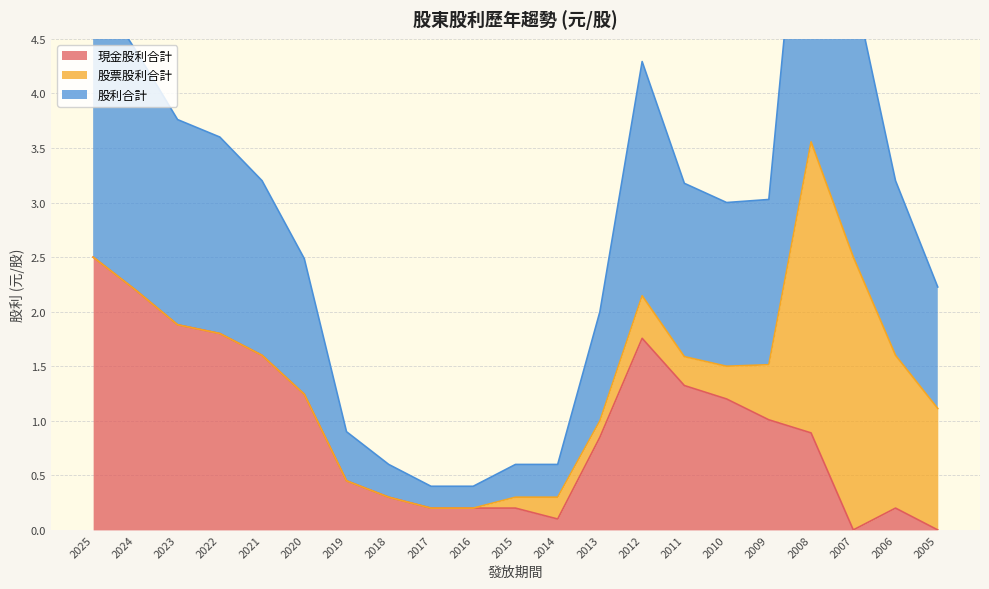

Is it true that 股利合計 equals 3.2 at 2021?

True